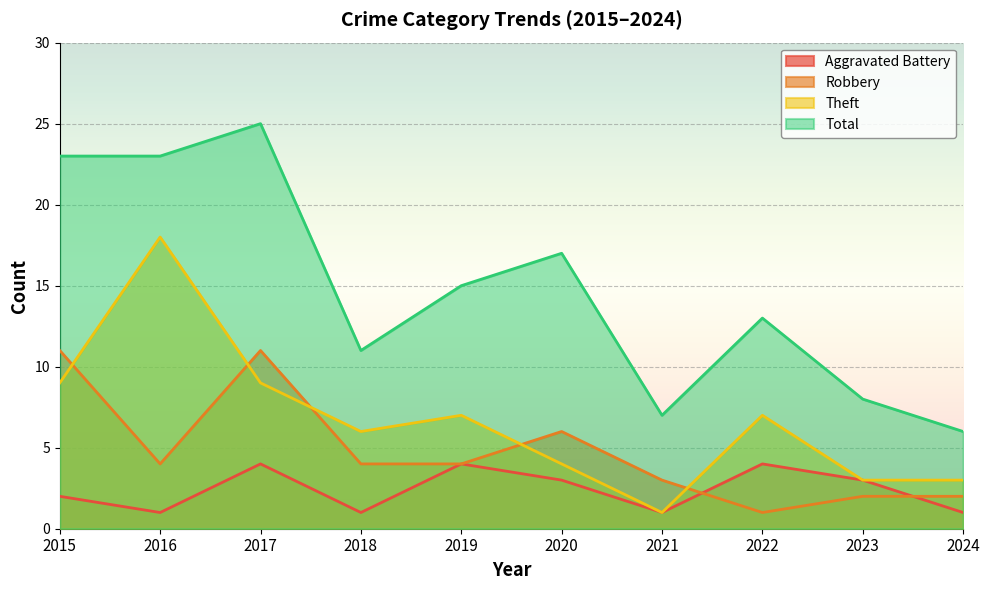

Which has a higher value, 2023 or 2016?

2023